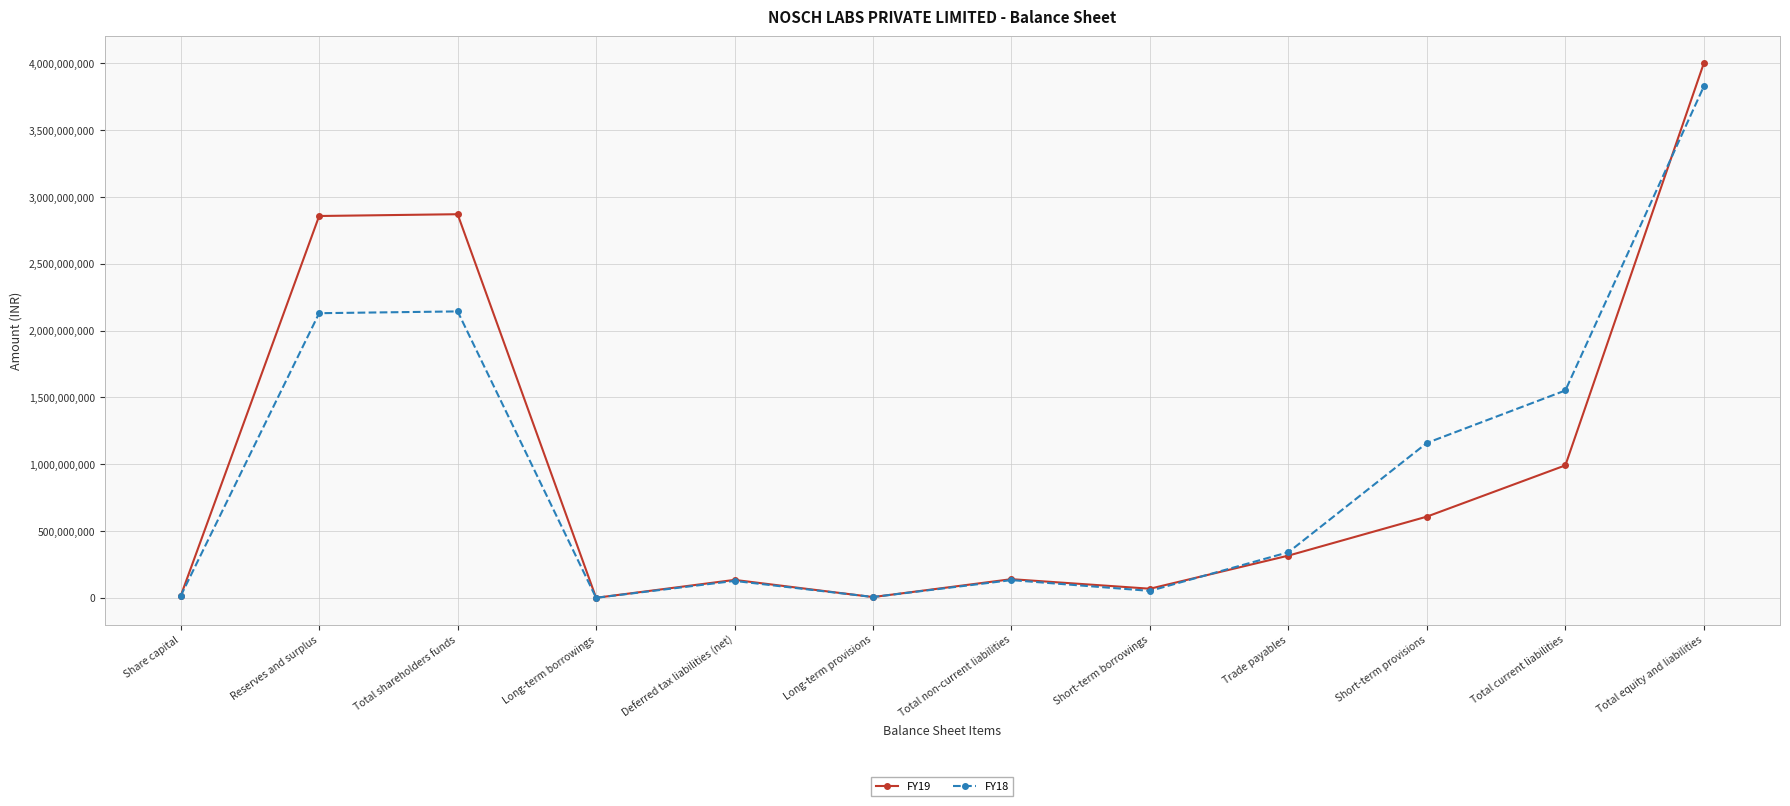

Count the number of categories in the chart.

12